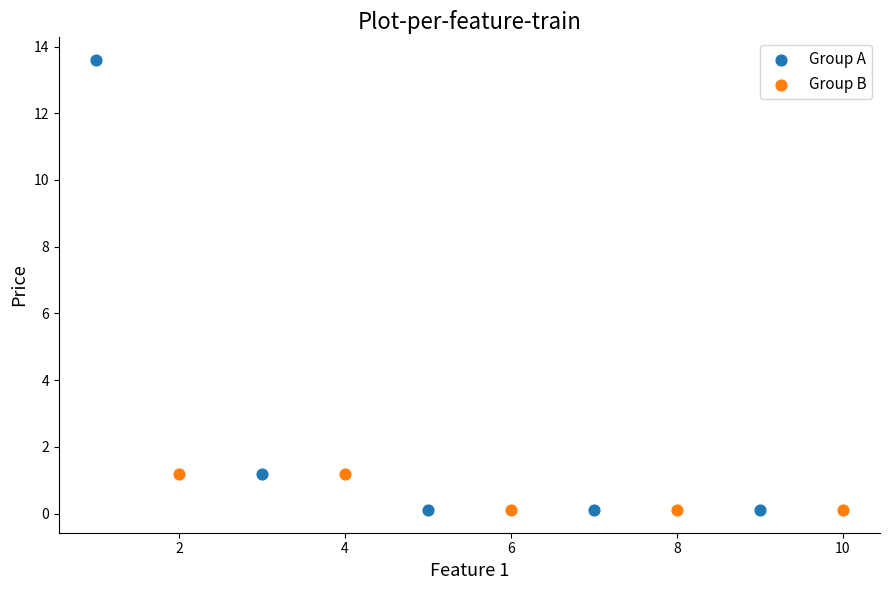

Which series has the widest spread of Y values?

Group A